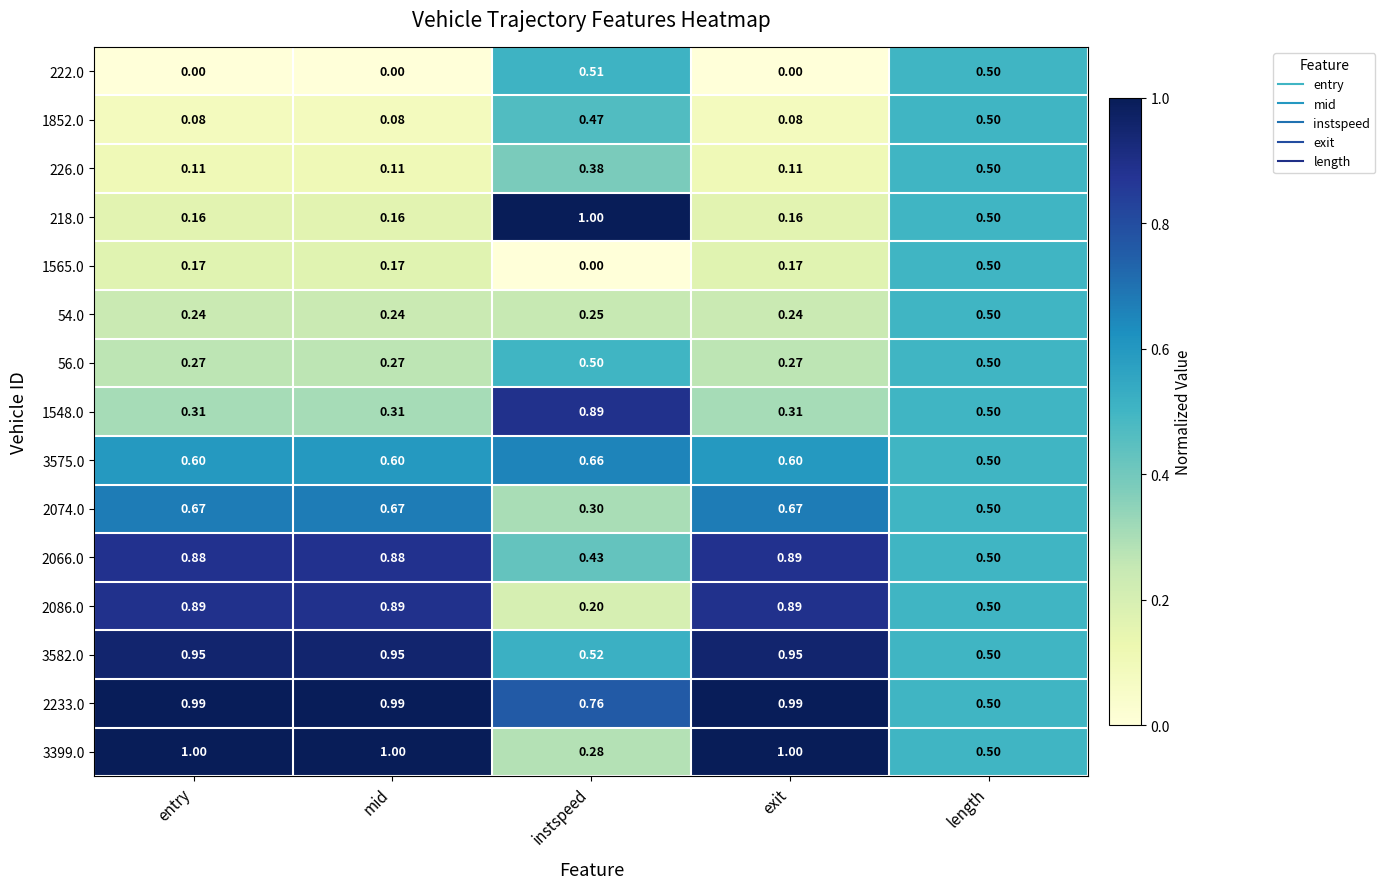

At which label does 1548.0 reach its peak?

instspeed